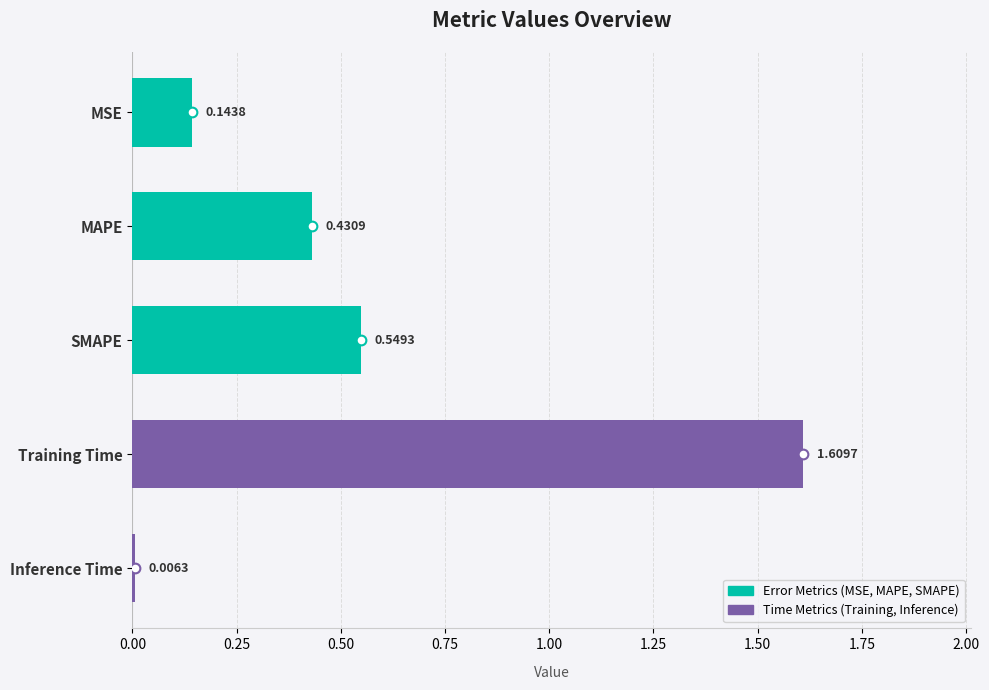

List the labels in order of value, largest first.

Training Time, SMAPE, MAPE, MSE, Inference Time